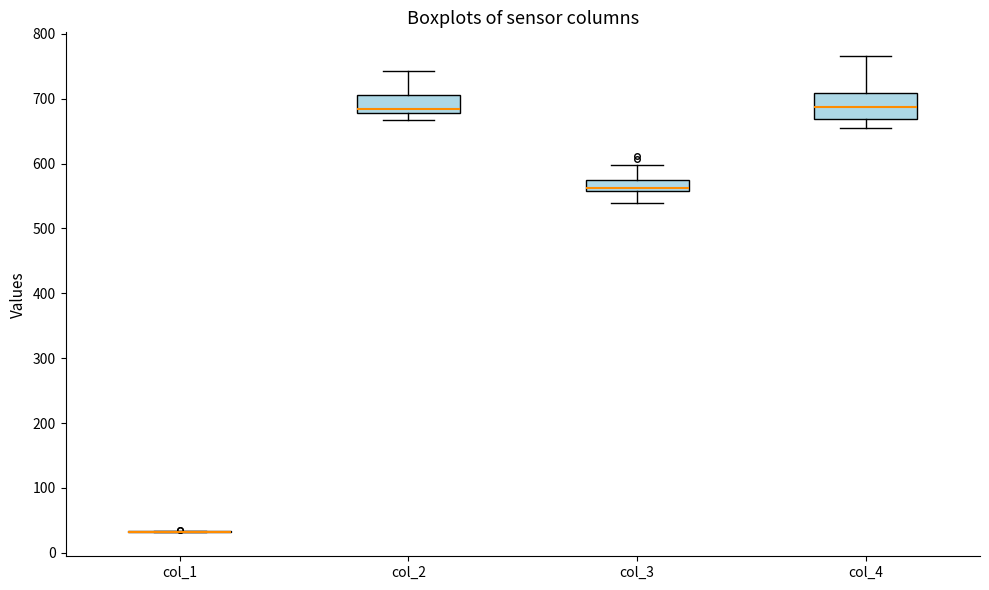

Reading left to right, transcribe this box plot: for each box, give where its median line is, the range the box spans, and where its two whiskers end, as read against the y-axis. The values are not printed on the chart, so give them approximately, as read against the axis.

col_1: box collapsed to a line at 30, whiskers 30 to 30
col_2: median 680 (just above the box's lower edge), box 680 to 710, whiskers 670 to 740
col_3: median 560 (just above the box's lower edge), box 560 to 570, whiskers 540 to 600
col_4: median 690, box 670 to 710, whiskers 650 to 770